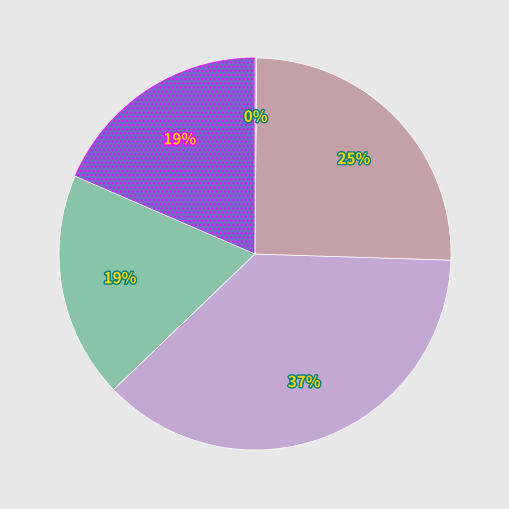

Does any single category account for the majority?

No